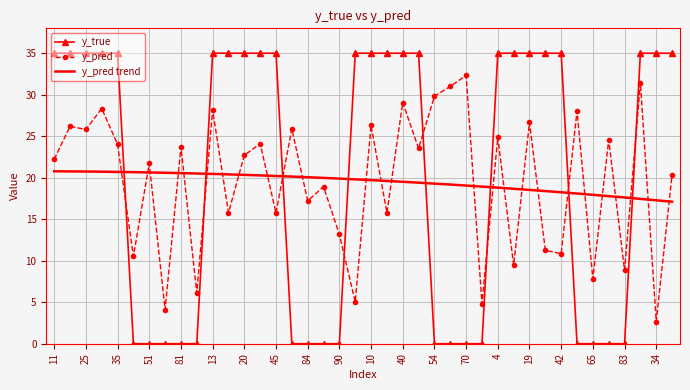

At which category does the chart reach its peak across all series?

11